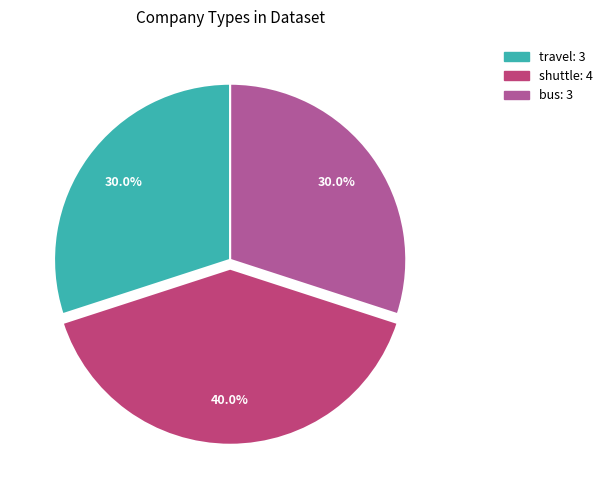

Is it true that bus is 42% of the pie?

False